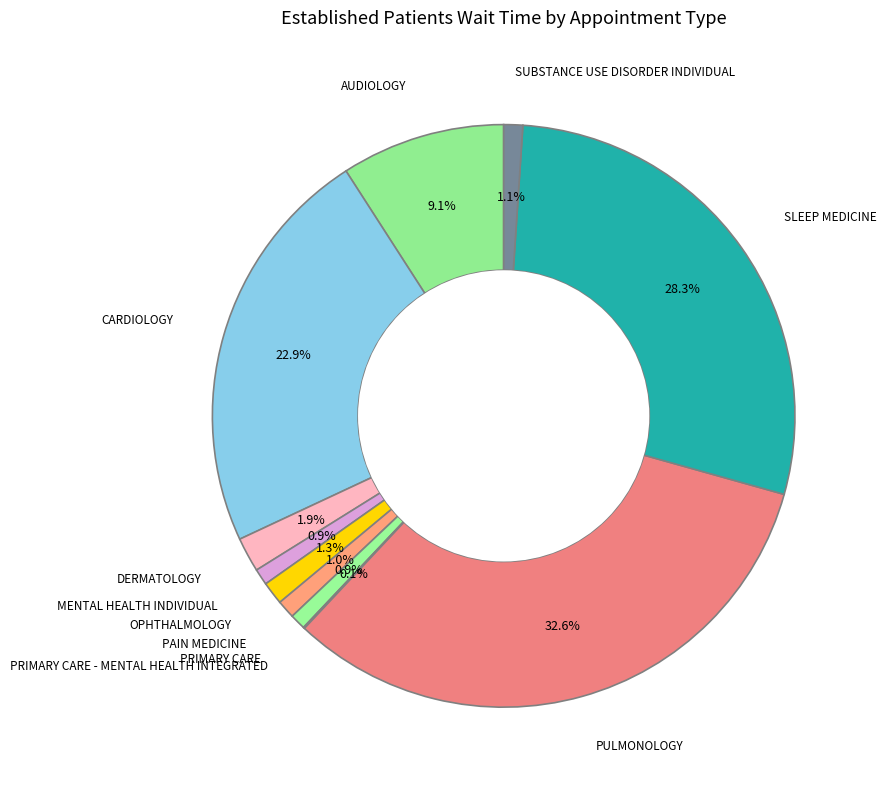

Does any single category account for the majority?

No